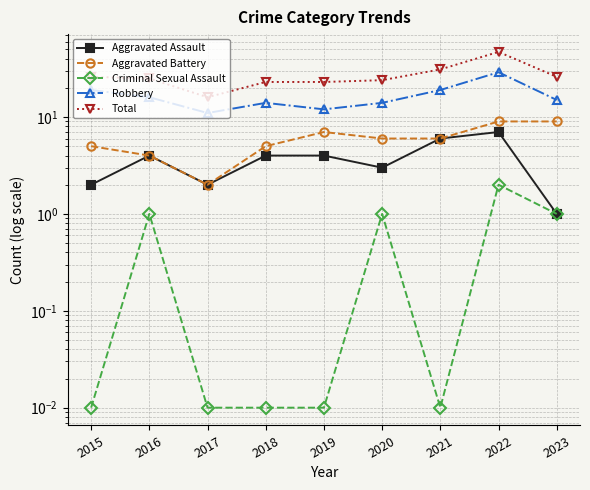

What is the spread (max minus min) of values at 2022?

45.0